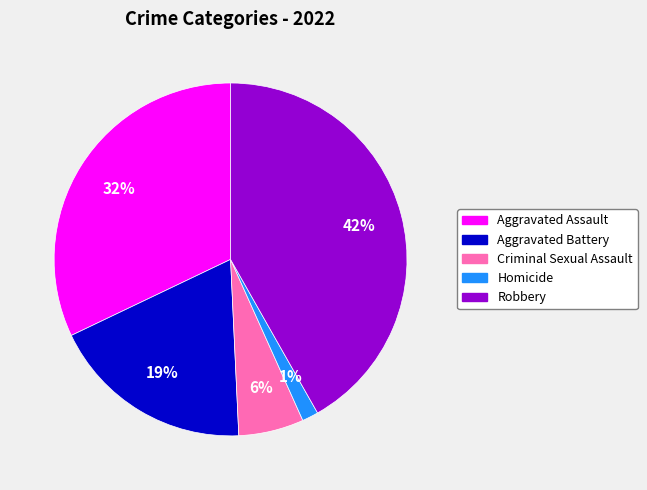

Is Homicide the majority of the pie?

No